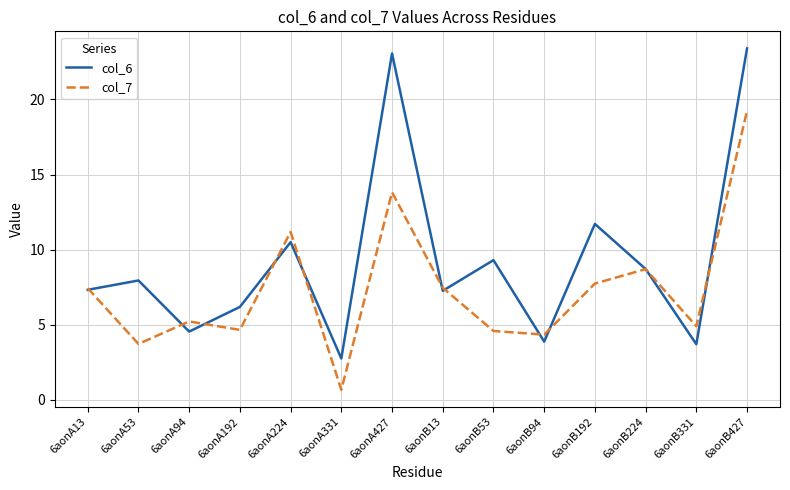

True or false: col_7 has more than 1 interior local peaks.

True